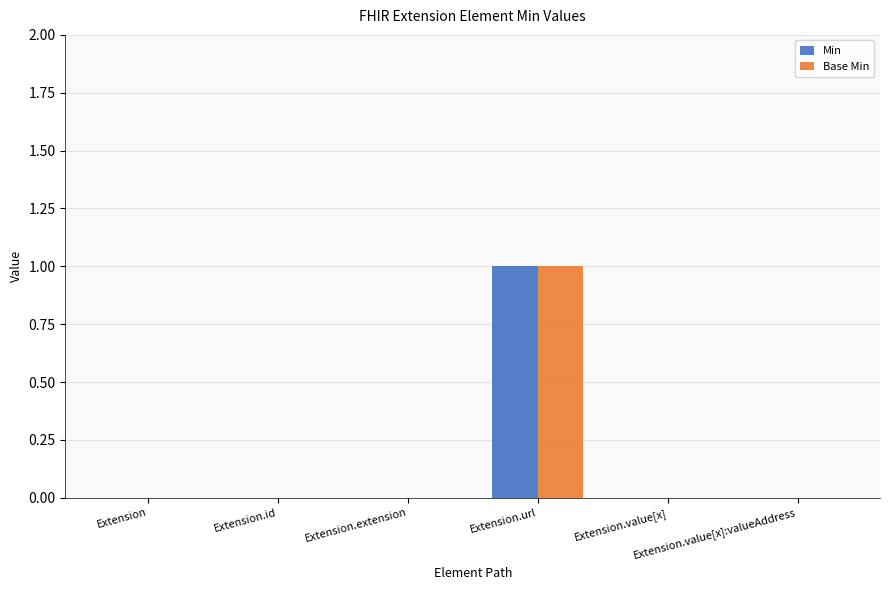

How many groups of bars are there?

6